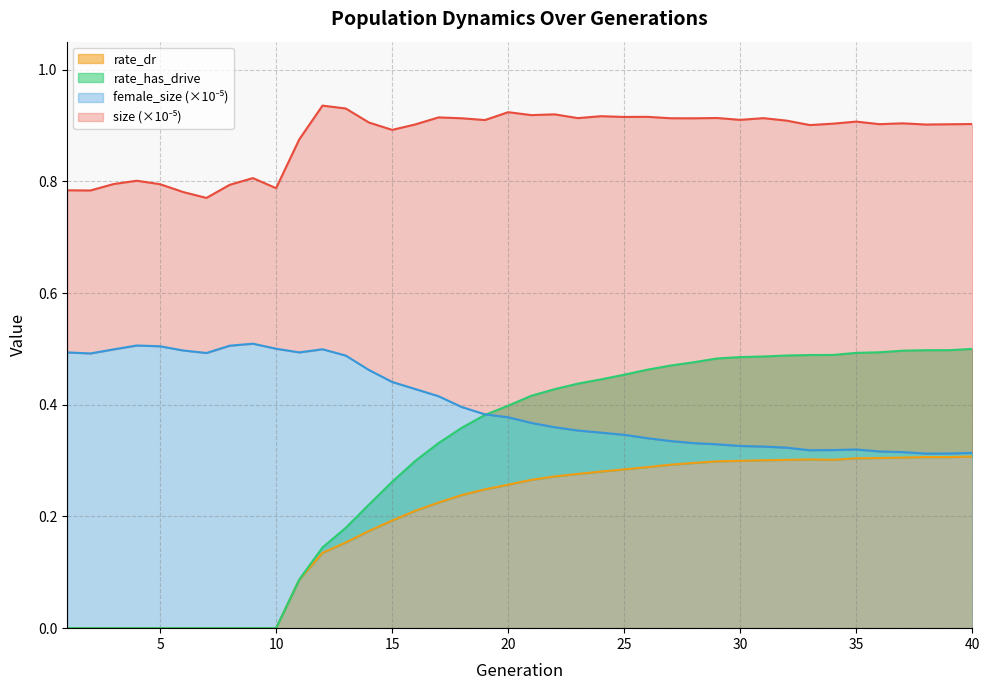

At which category does size reach its first local valley?

2